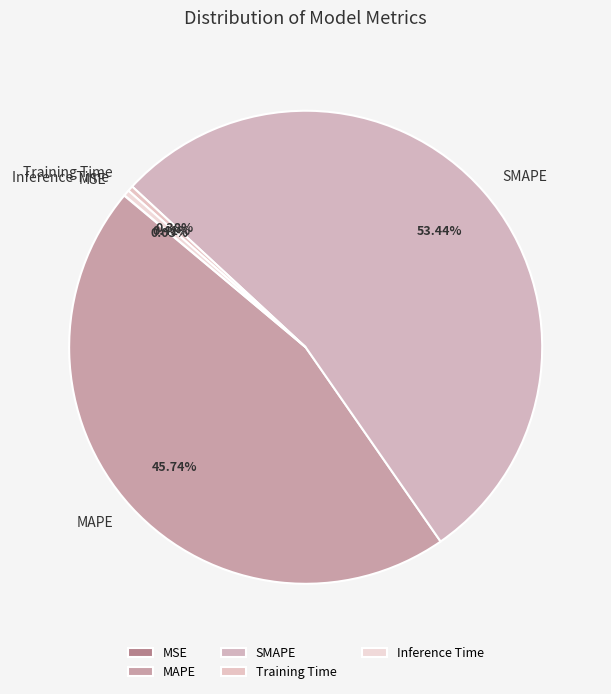

To the nearest percent, what is the difference between the largest and smallest slice percentages?

53%